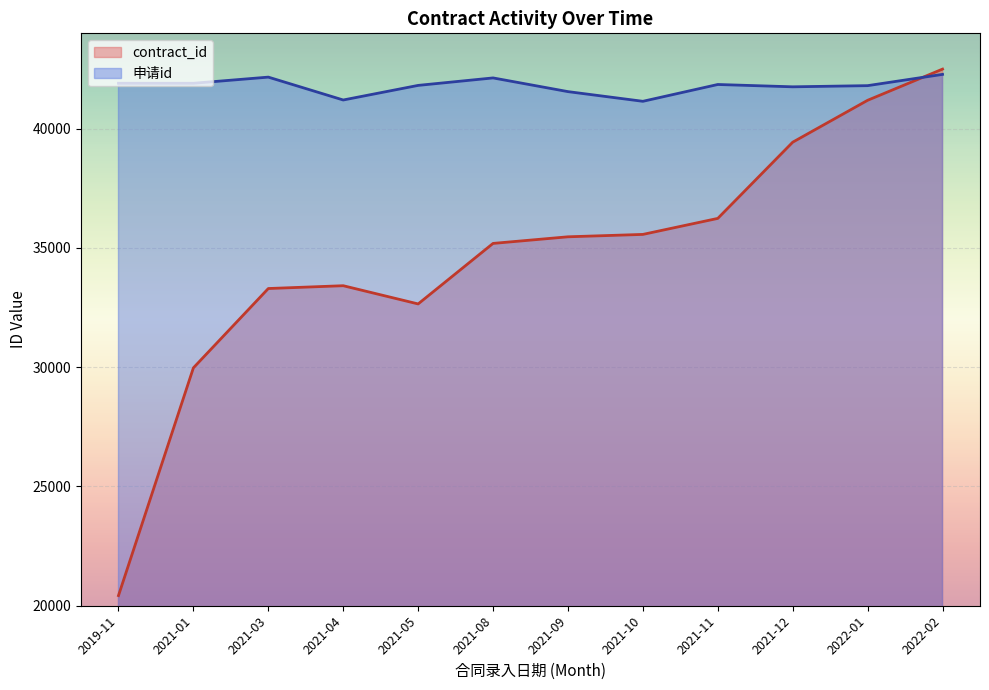

Where is the first local minimum for contract_id?

2021-05